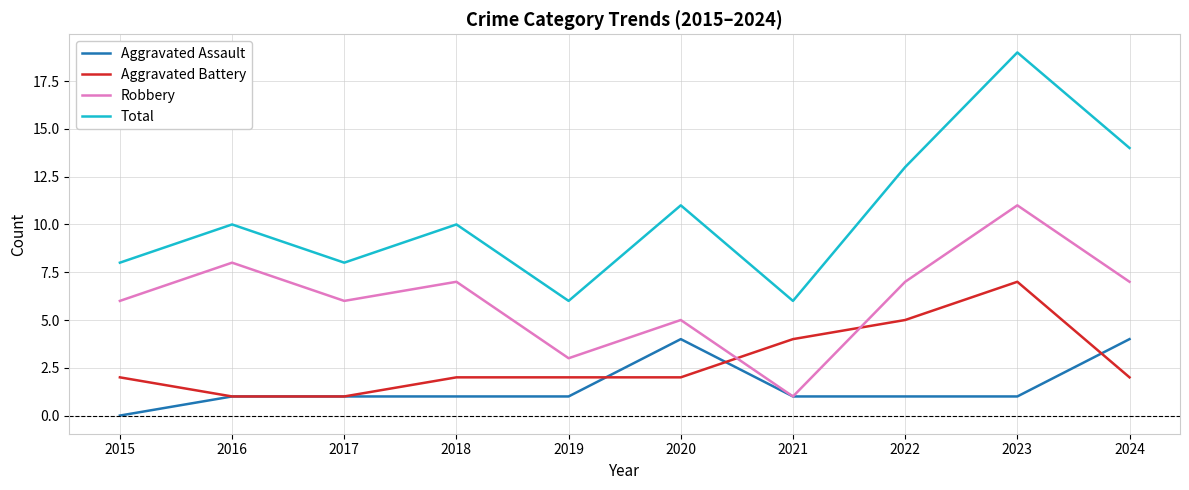

The value of Total at 2024 is 25. True or false?

False